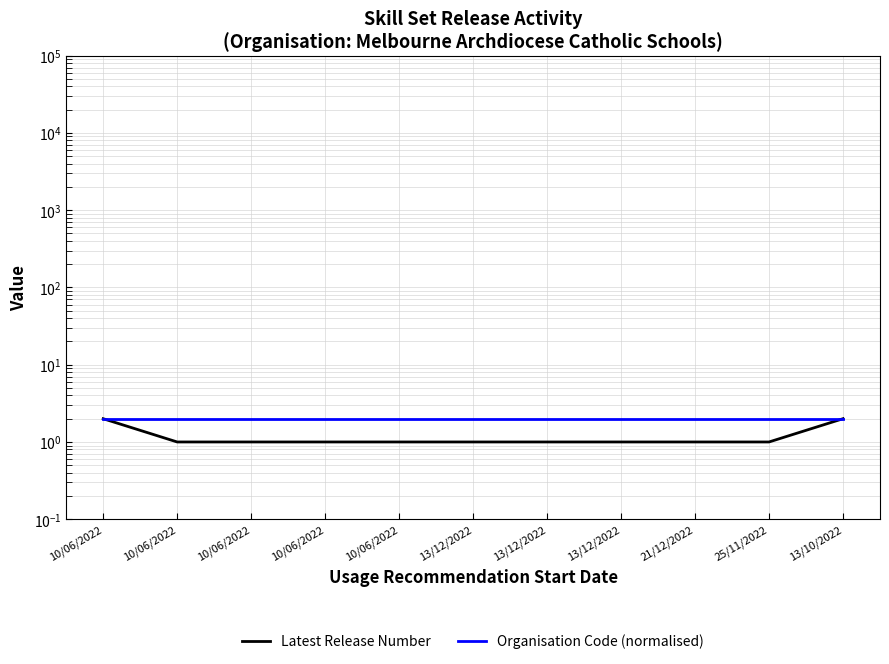

Reading right to left, extract all data points from this chart.

Latest Release Number: 13/10/2022=2	25/11/2022=1	21/12/2022=1	13/12/2022=1	13/12/2022=1	13/12/2022=1	10/06/2022=1	10/06/2022=1	10/06/2022=1	10/06/2022=1	10/06/2022=2
Organisation Code (normalised): 13/10/2022=2	25/11/2022=2	21/12/2022=2	13/12/2022=2	13/12/2022=2	13/12/2022=2	10/06/2022=2	10/06/2022=2	10/06/2022=2	10/06/2022=2	10/06/2022=2